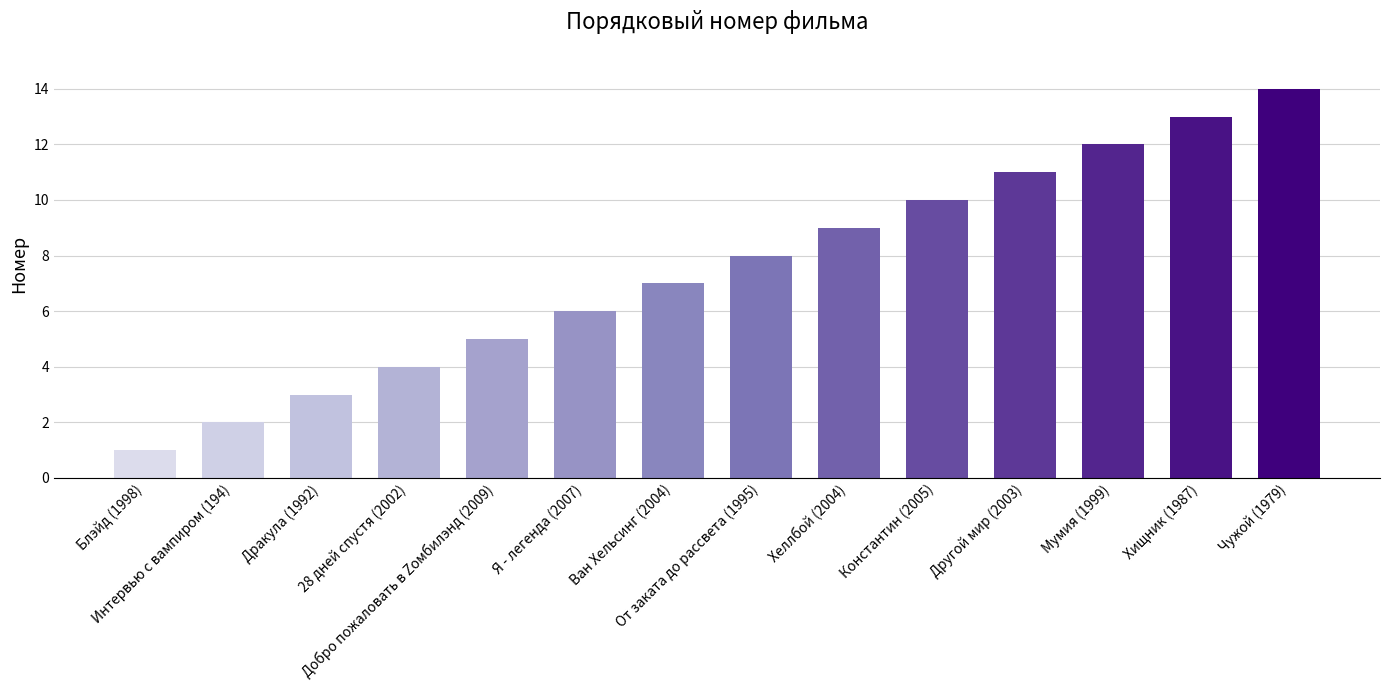

True or false: the data shows 11 at Другой мир (2003).

True